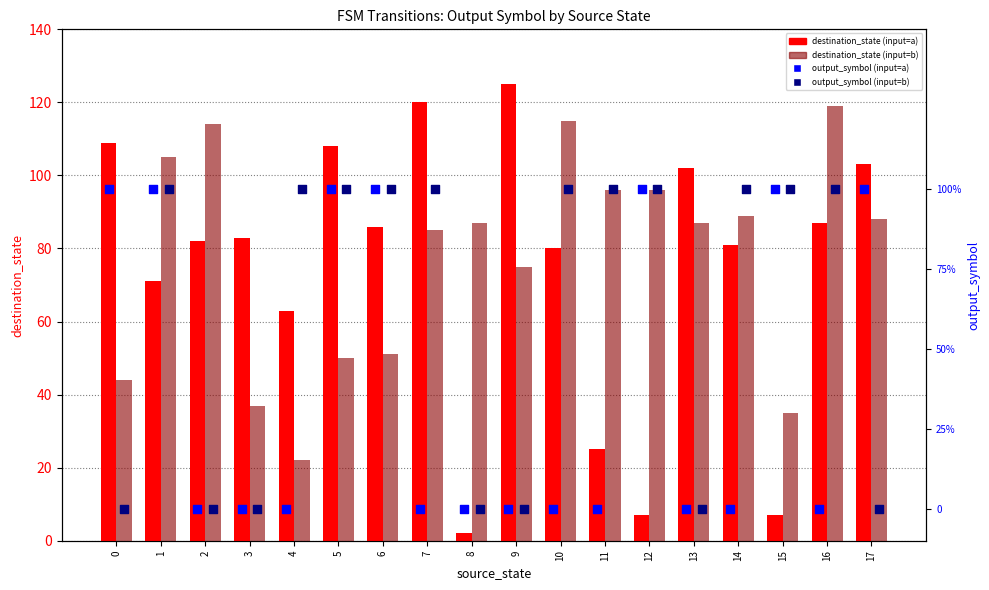

Which series contains the lowest Y value?

output_symbol (input=a)